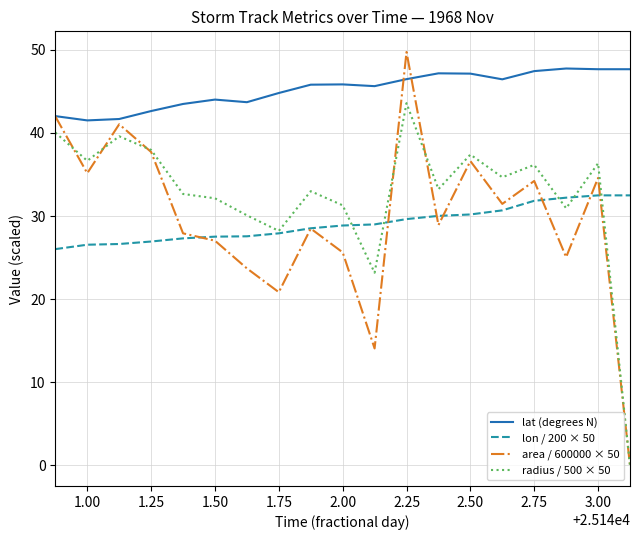

True or false: radius / 500 × 50 and lat (degrees N) cross at least once.

False